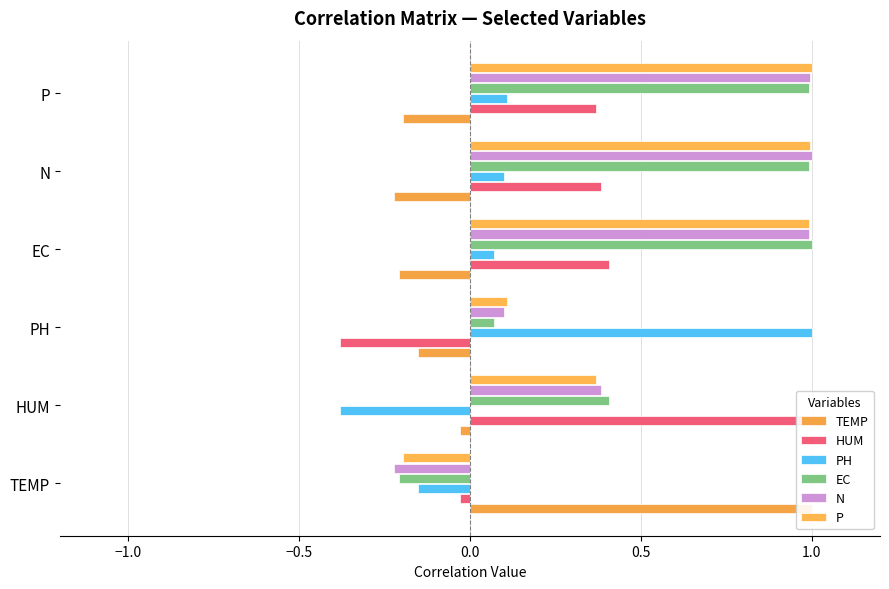

What is the value of the TEMP bar at the 5th from the left?

-0.2